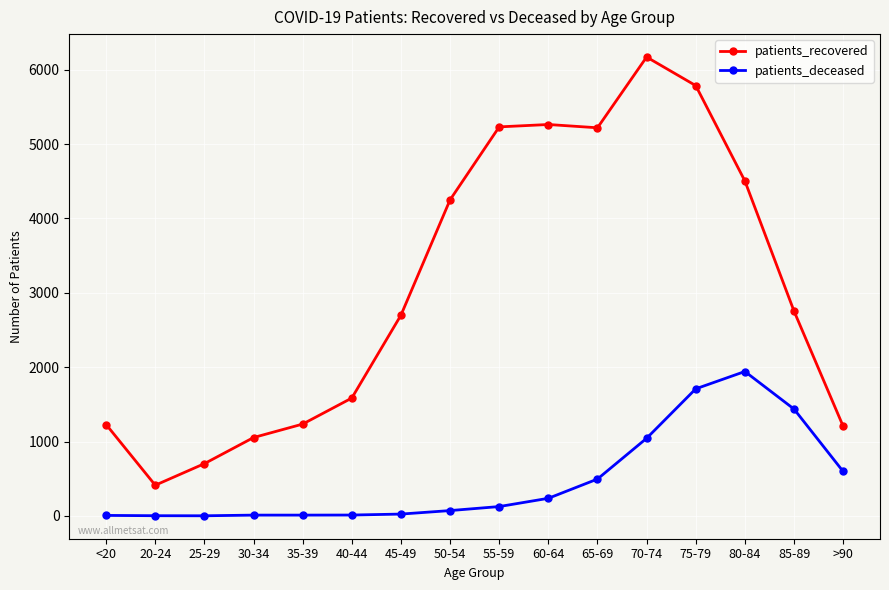

Between 30-34 and 45-49, which series saw the biggest shift?

patients_recovered